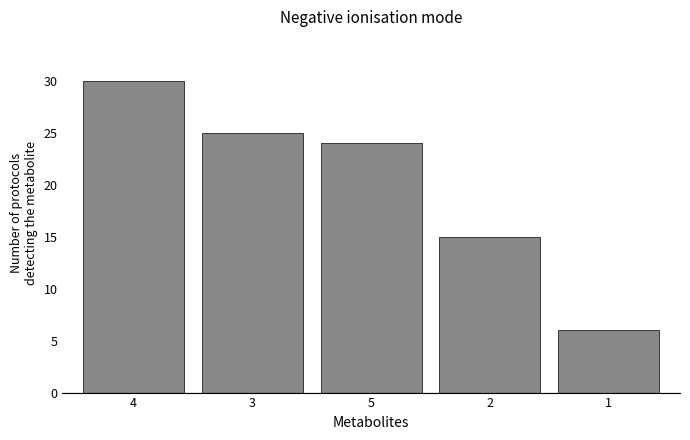

Reading left to right, extract all data points from this chart.

4=30	3=25	5=24	2=15	1=6